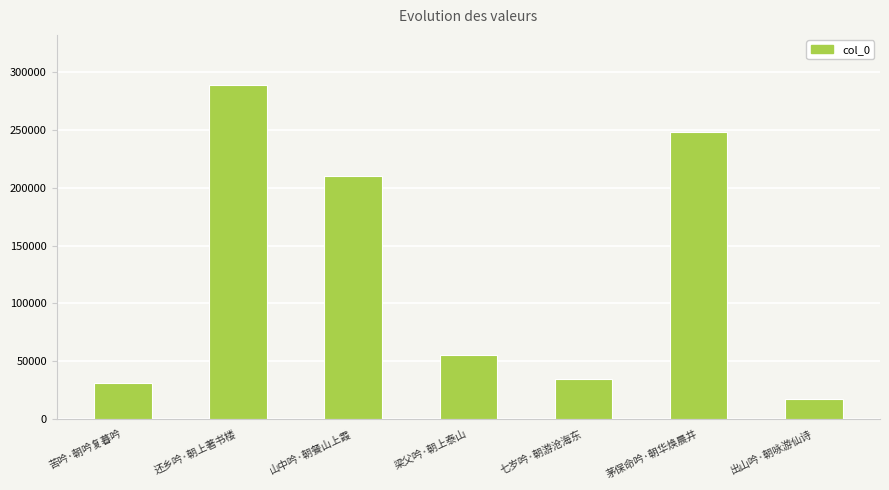

What is the label of the 5th bar from the left?

七岁吟·朝游沧海东